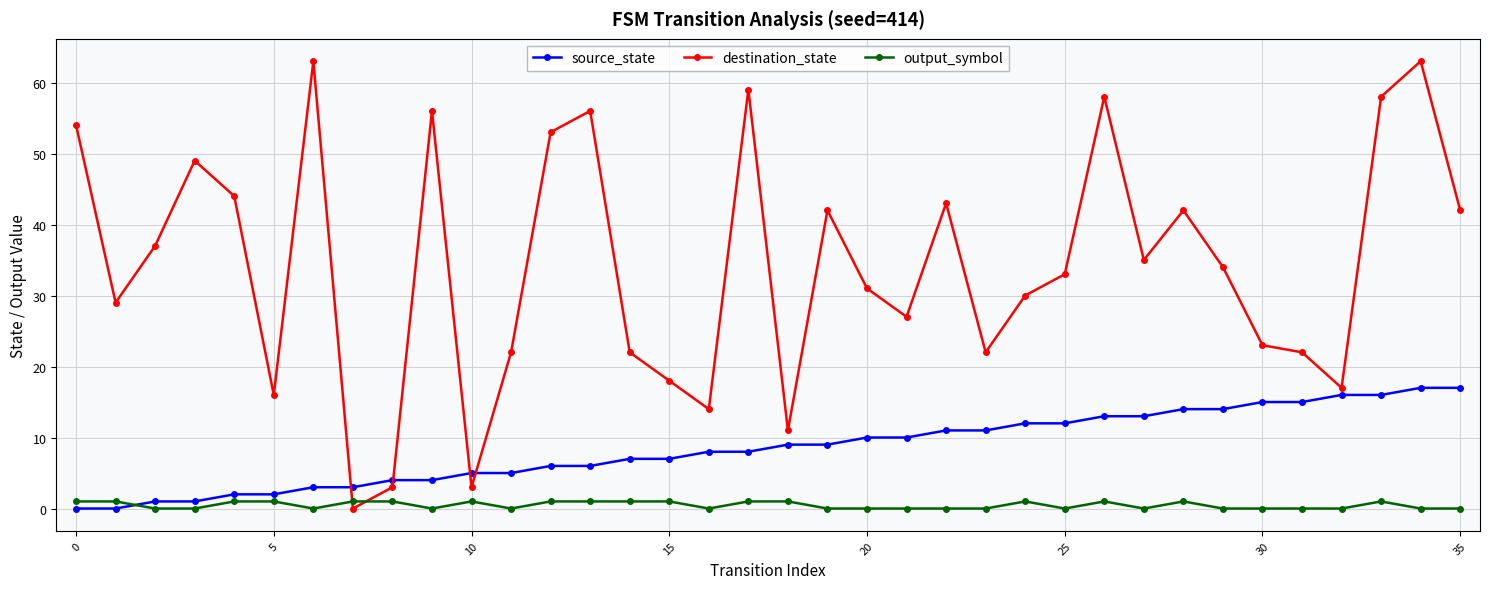

Which series has the widest spread of values?

destination_state